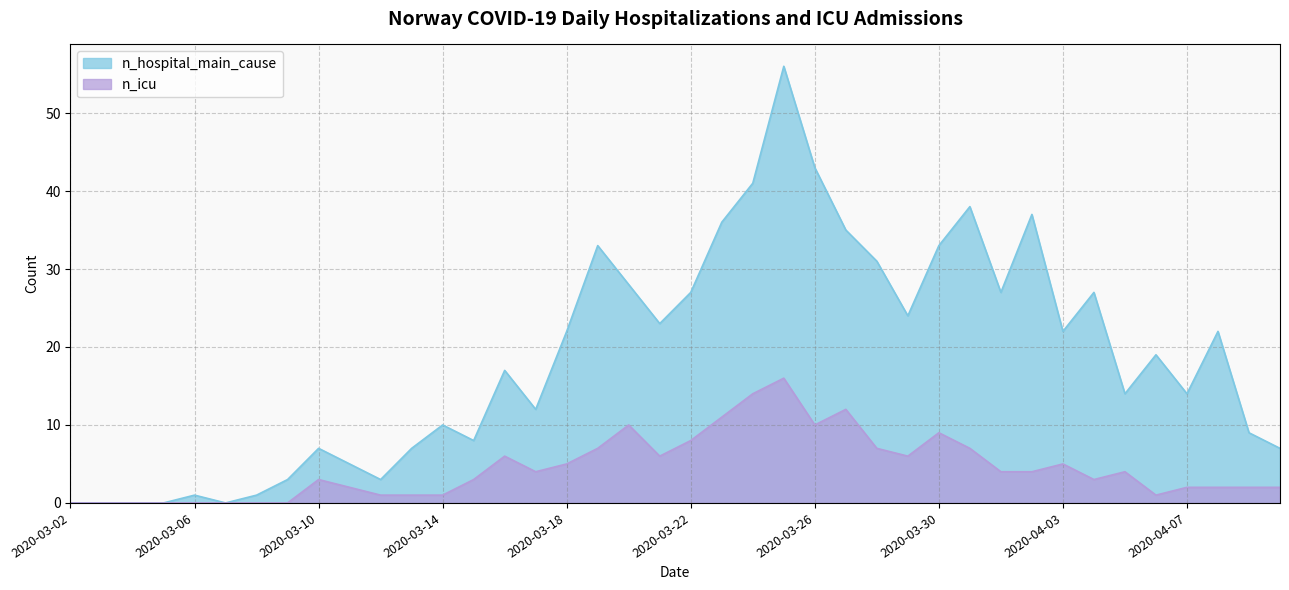

At which label does n_hospital_main_cause reach its peak?

2020-03-25